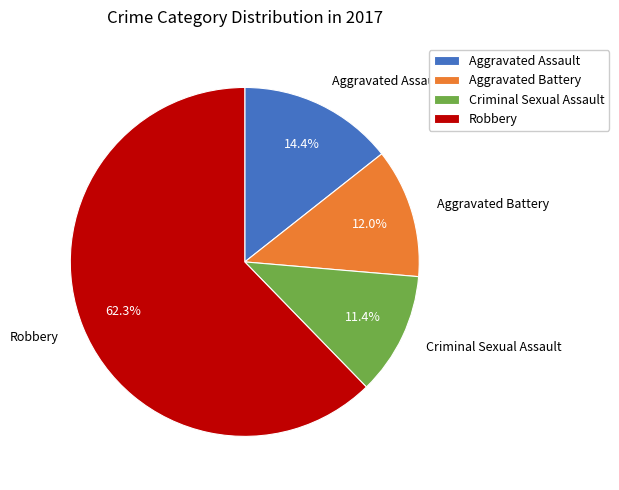

Does any single category account for the majority?

Yes